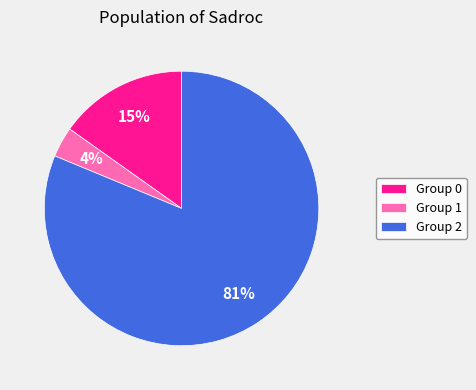

To the nearest percent, what portion does Group 0 represent?

15%